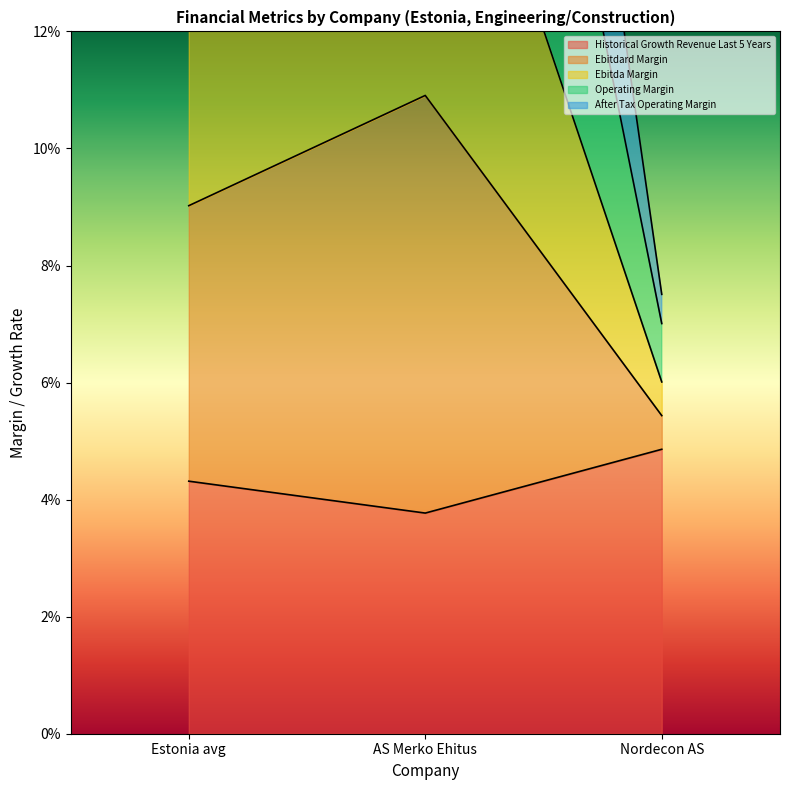

Does the chart have visible grid lines?

No